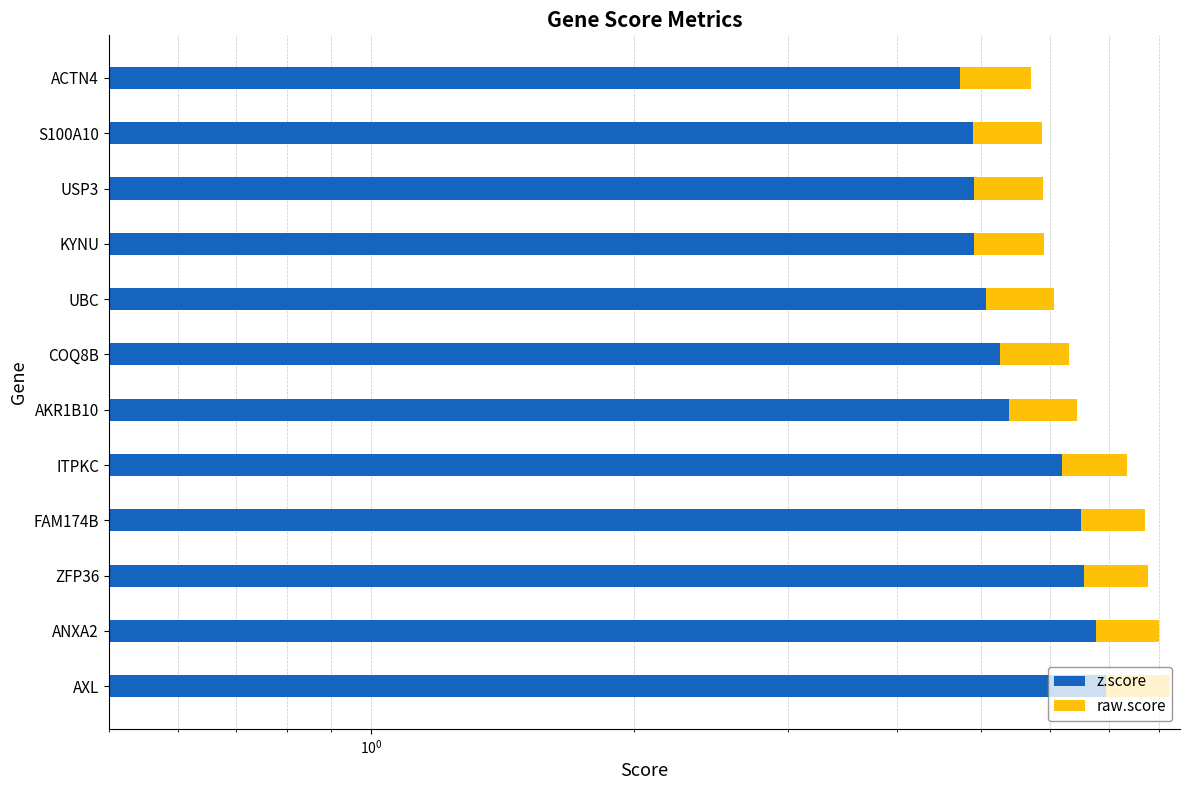

Reading right to left, list all the values displayed in this chart.

z.score: 4.7	4.9	4.9	4.9	5.1	5.3	5.4	6.2	6.5	6.6	6.8	7.0
raw.score: 1.0	1.0	1.0	1.0	1.0	1.0	1.1	1.2	1.2	1.2	1.2	1.3